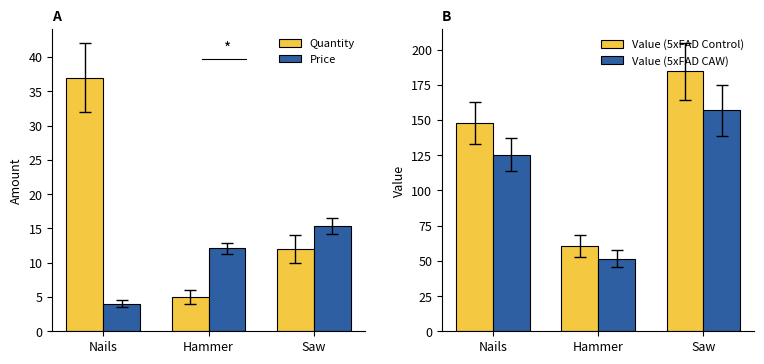

Reading right to left, list all the values displayed in this chart.

Quantity: 12.0	5.0	37.0
Price: 15.4	12.1	4.0
Value (5xFAD Control): 184.4	60.5	147.6
Value (5xFAD CAW): 156.8	51.4	125.5